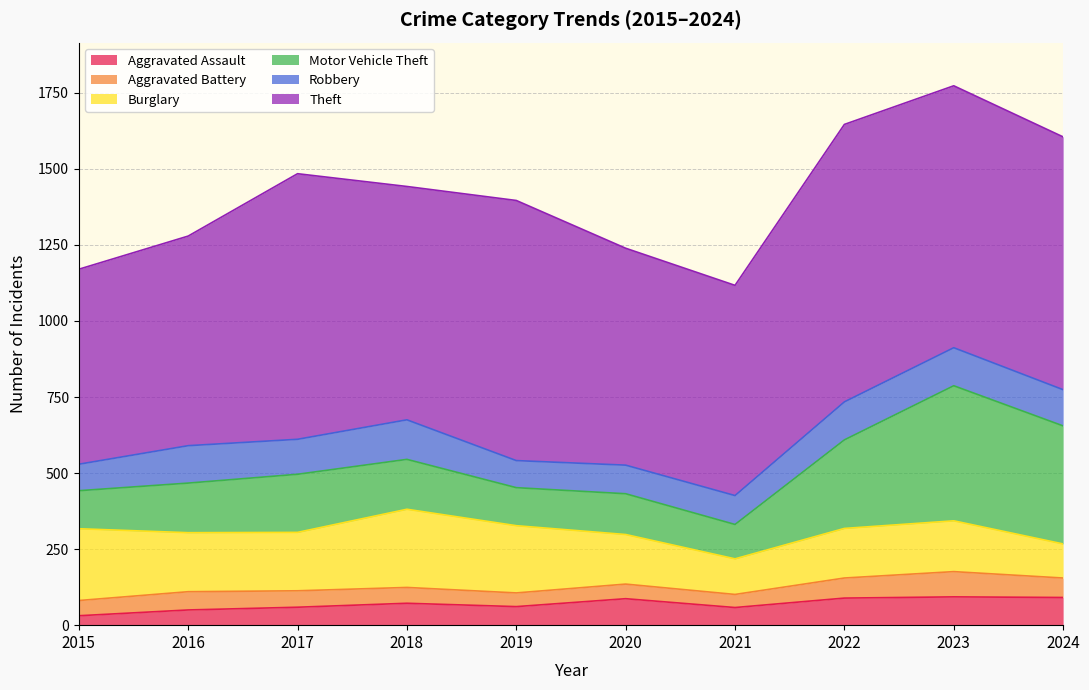

Rank the series at 2024 from highest to lowest value.

Theft, Motor Vehicle Theft, Robbery, Burglary, Aggravated Assault, Aggravated Battery